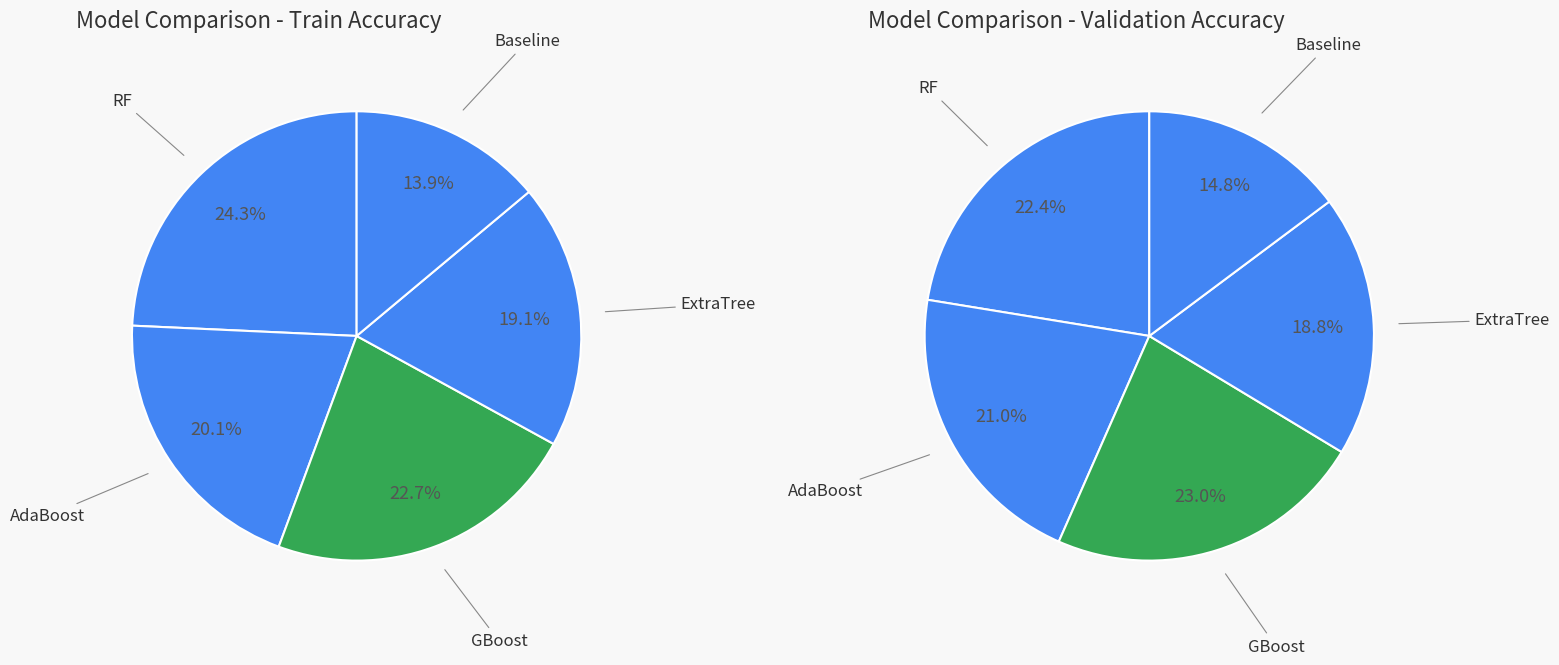

Is there a majority slice in this chart?

No